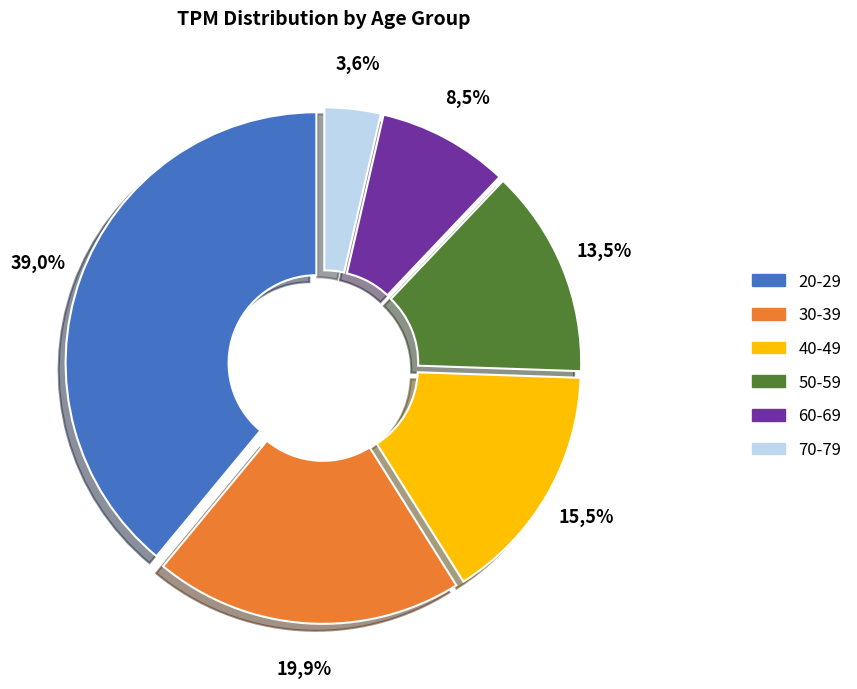

Approximately how many times larger is the value at 30-39 compared to 60-69?

2.4